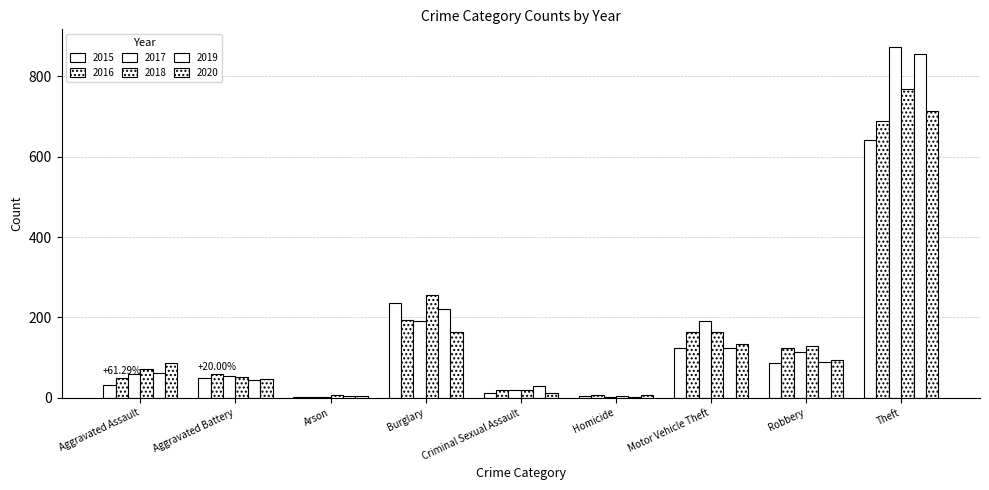

Are the bars horizontal?

No